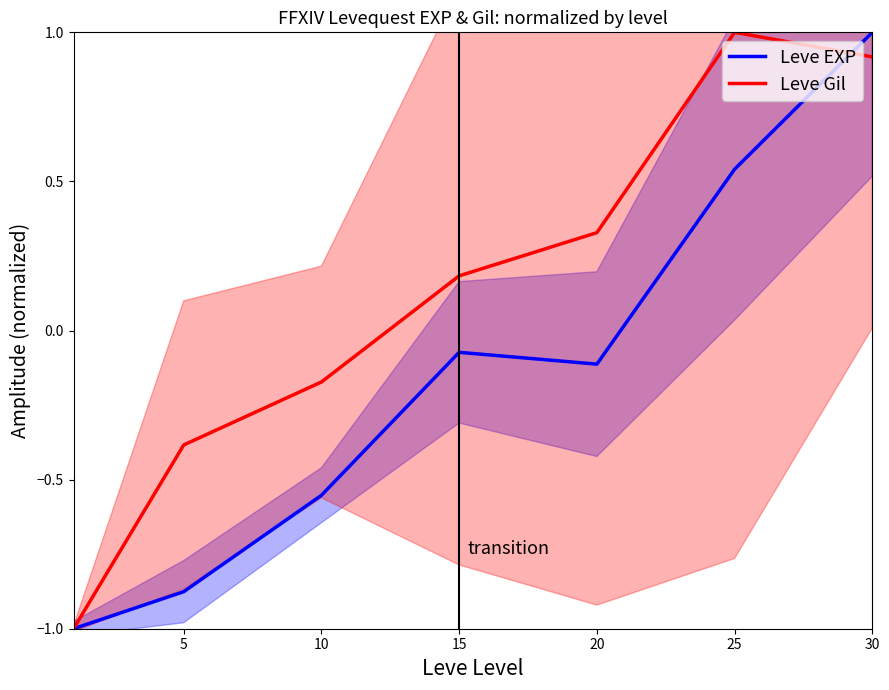

How many data points in Leve EXP are above 0?

2